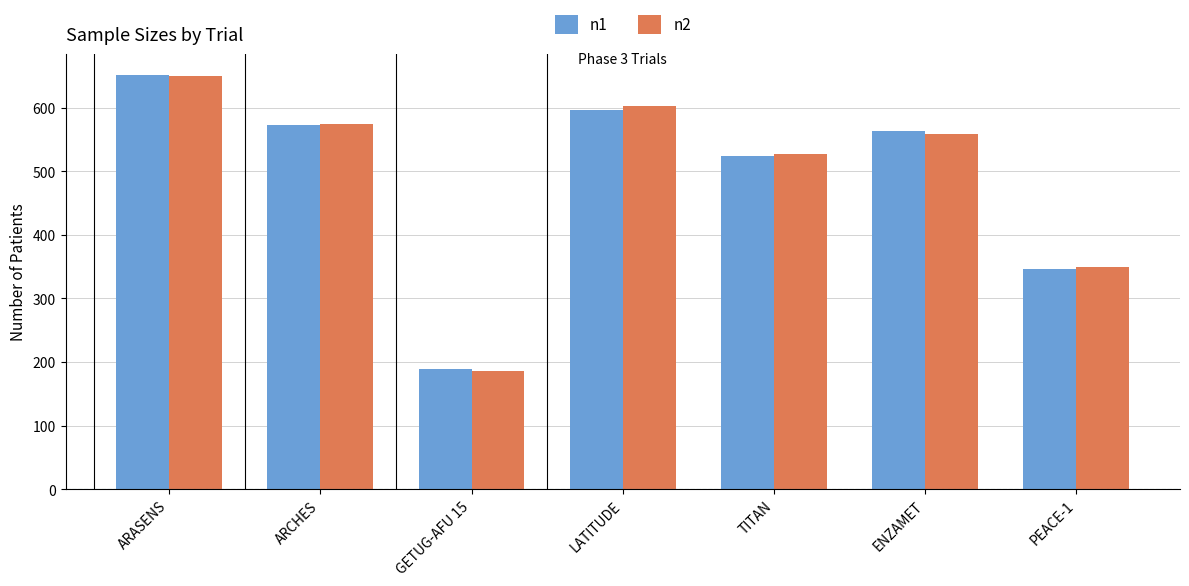

At how many categories does at least one series exceed 467?

5